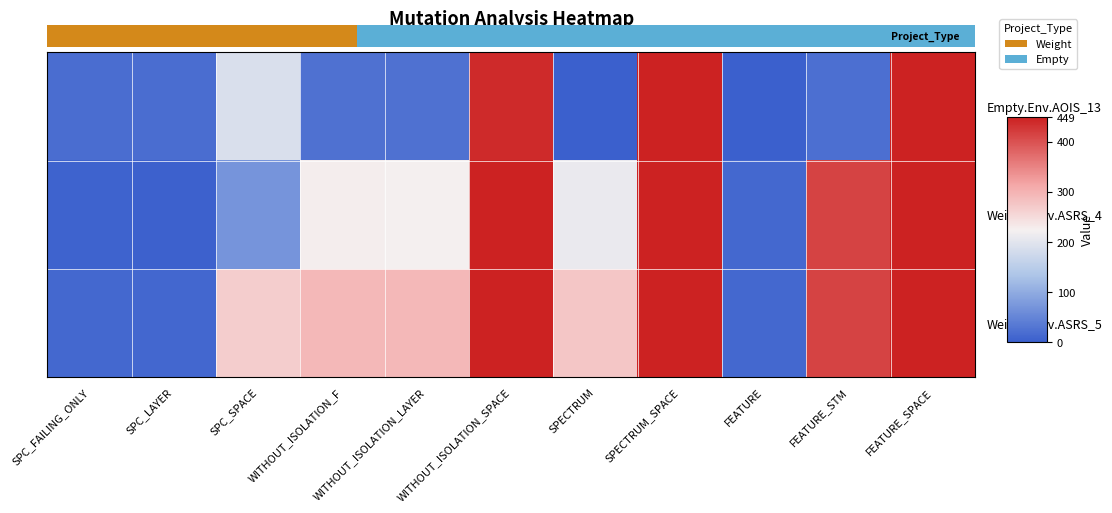

What is the highest value of the Weight.Elev.ASRS_4 series?

449